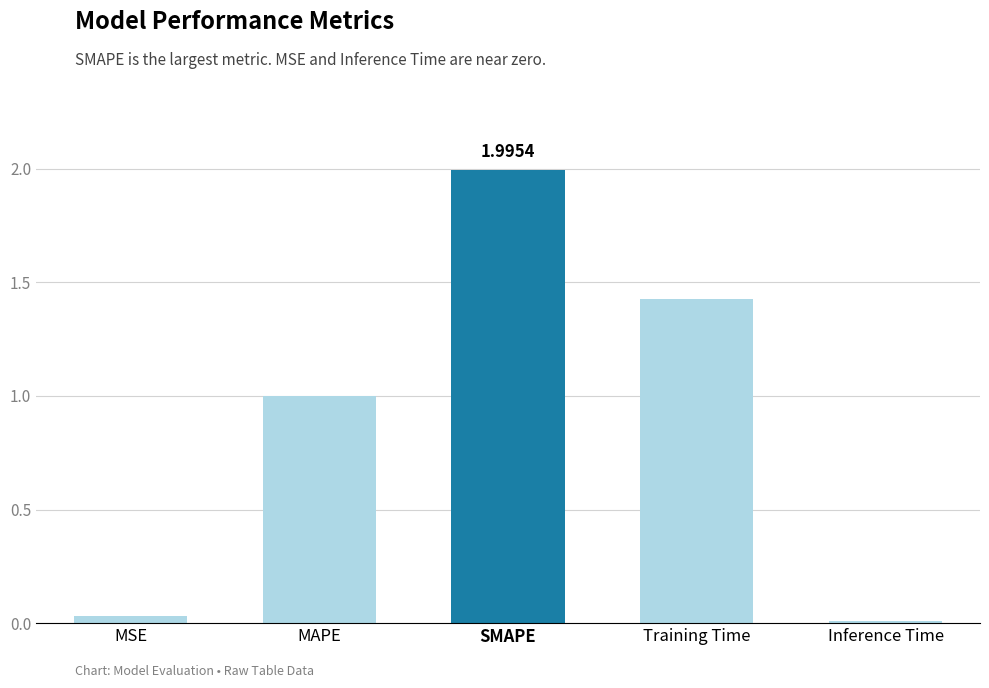

Which category has the highest value across all series?

SMAPE